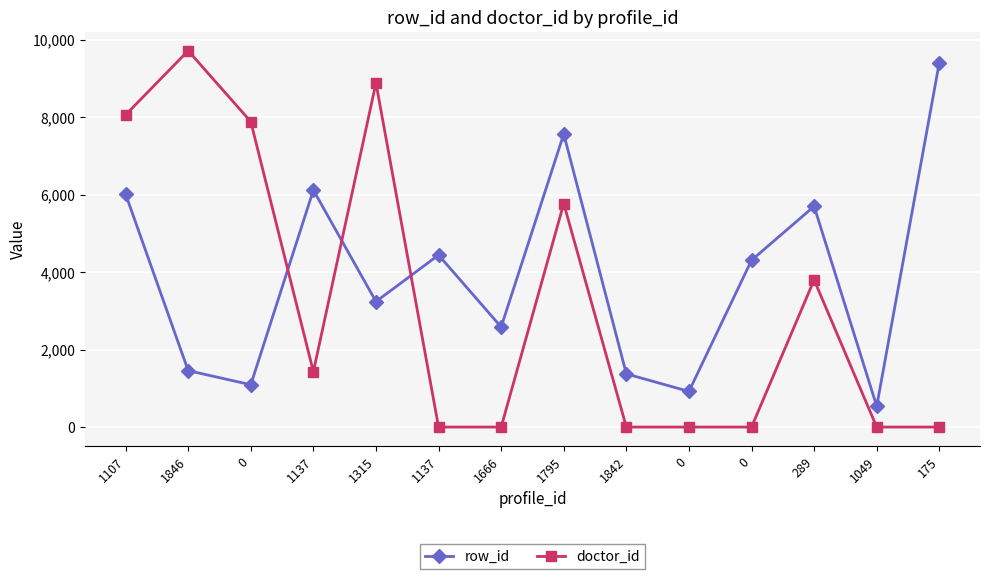

At which category does doctor_id reach its first local peak?

1846